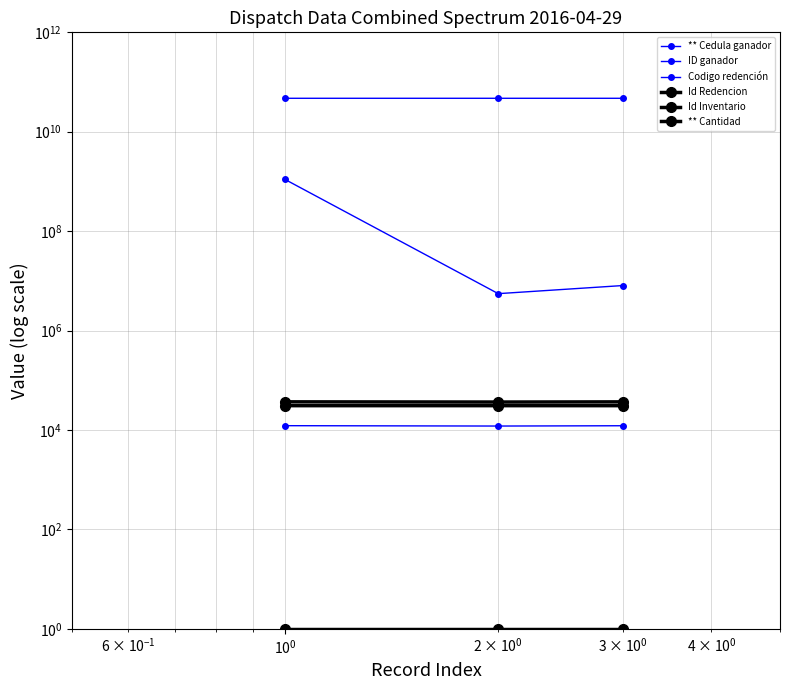

Count the Id Redencion values in the range 36495 to 36857.

3